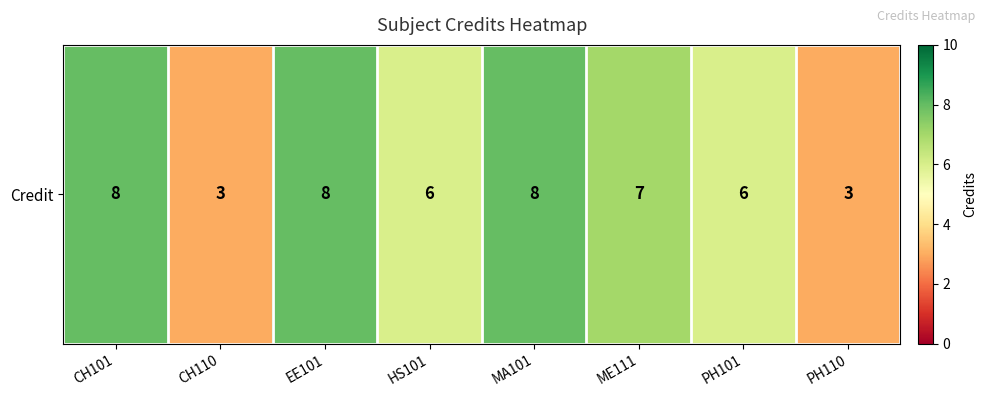

What is the sum of all values?

49